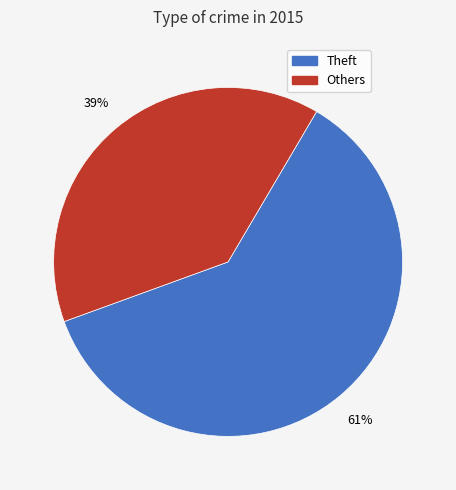

To the nearest percent, what is the difference between the largest and smallest slice percentages?

22%